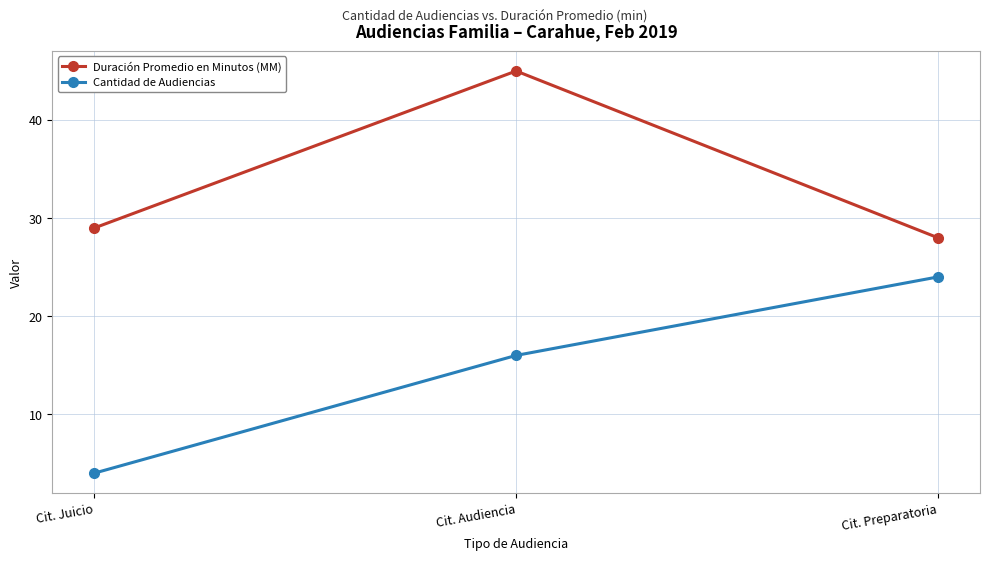

Which category has the lowest value across all series?

Cit. Juicio